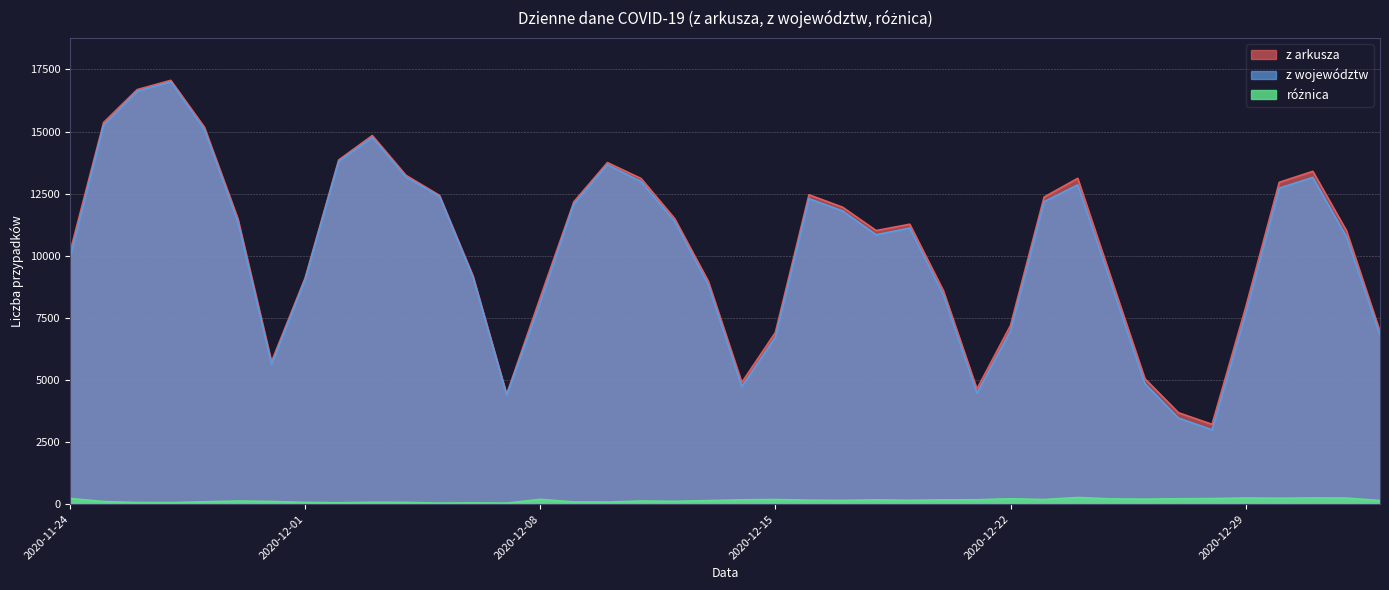

What is the difference between the maximum and minimum values in the z arkusza series?

13849